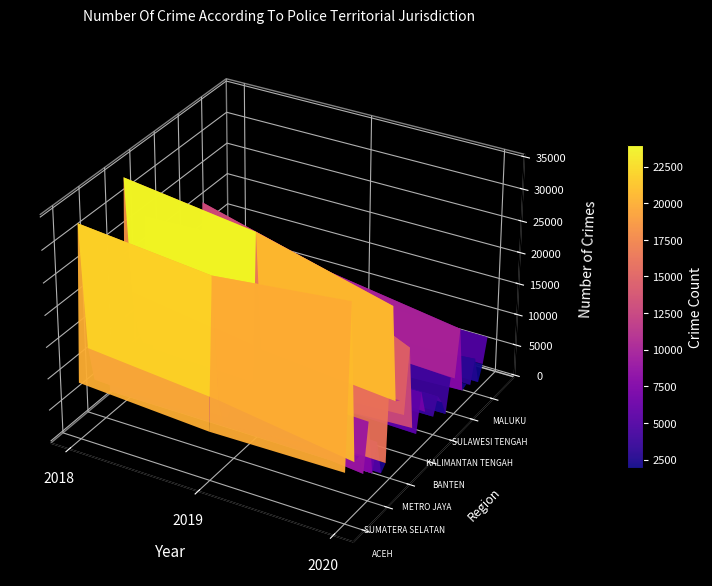

The value of 2018 at 11 is 16209. True or false?

True